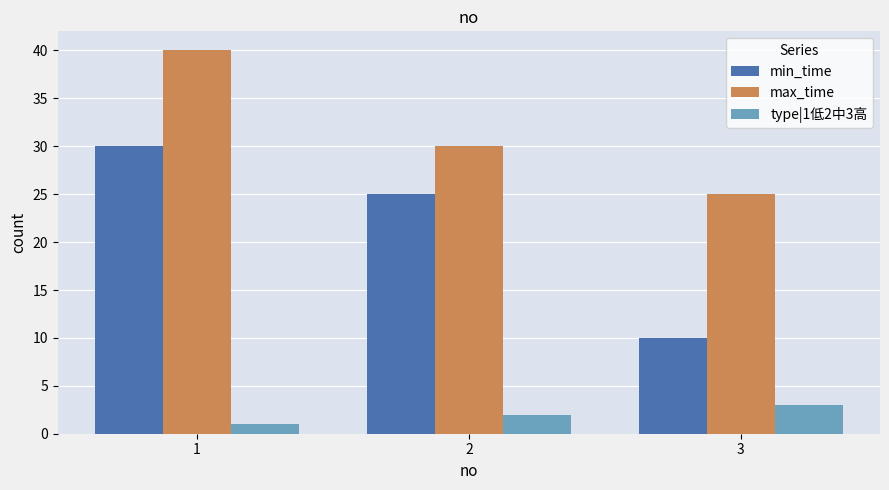

The max_time series shows 40 at 1. True or false?

True